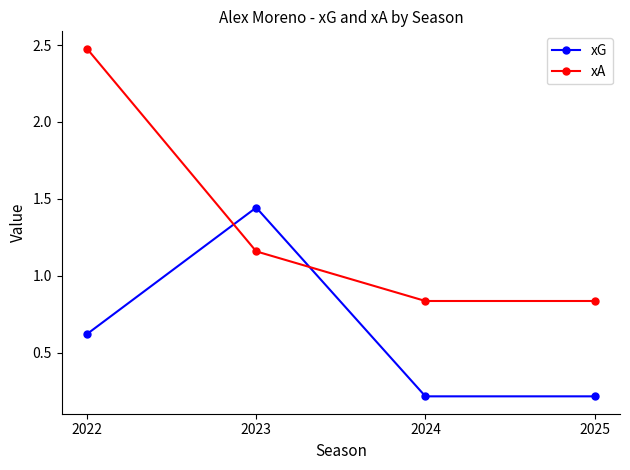

What is the average value of the xA series?

1.3